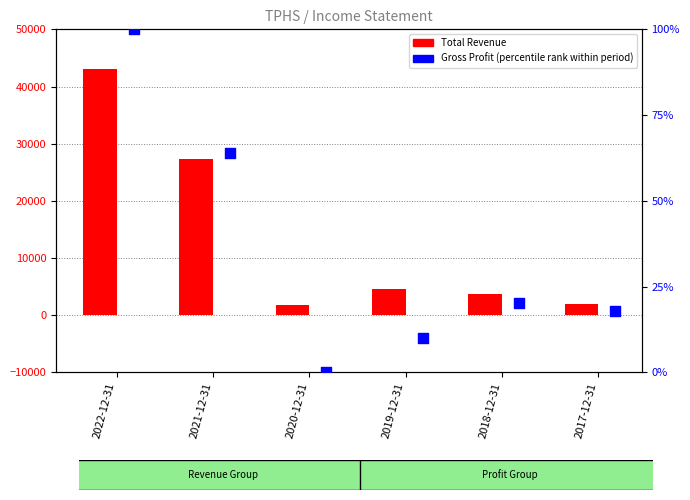

What is the total value across all series at 2020-12-31?

1800.0